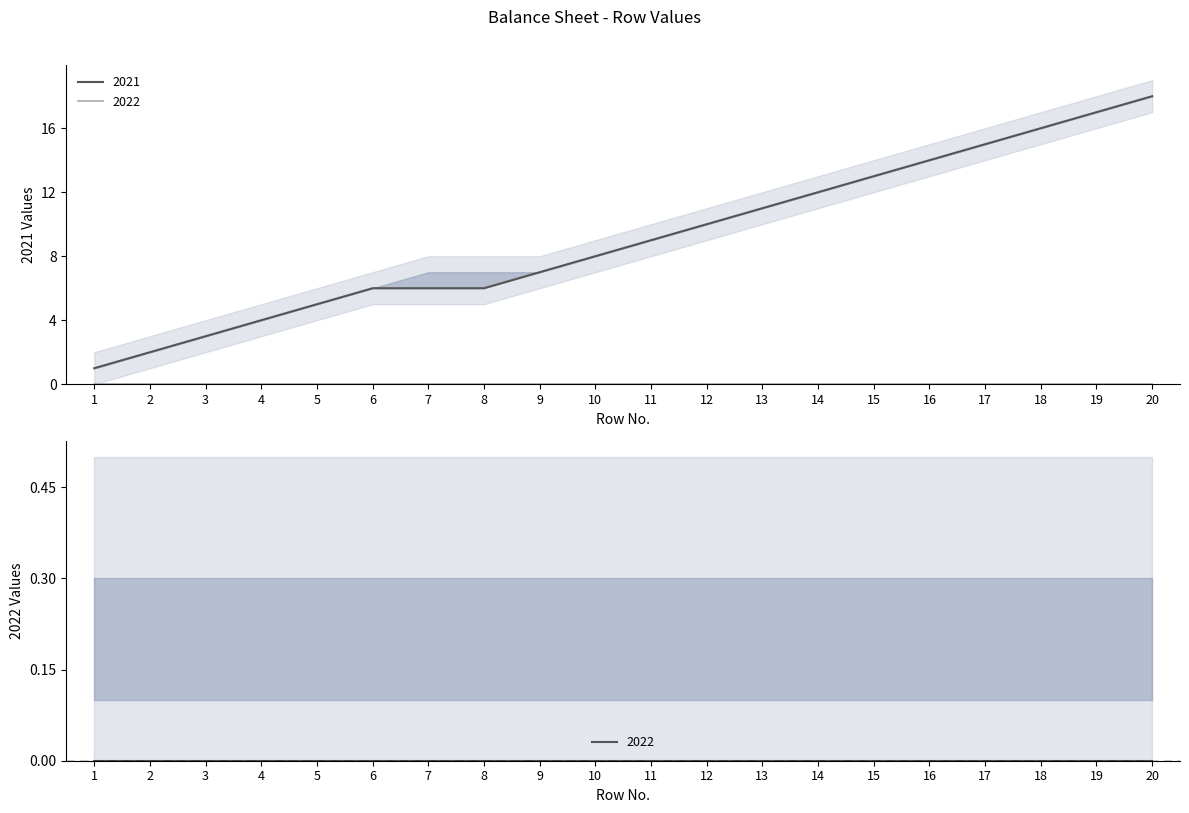

How many categories are shown in the chart?

20